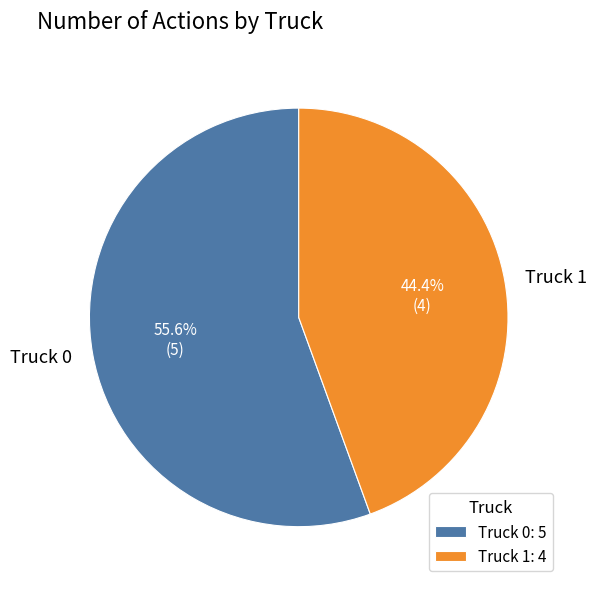

To the nearest percent, what is the combined percentage of Truck 1 and Truck 0?

100%